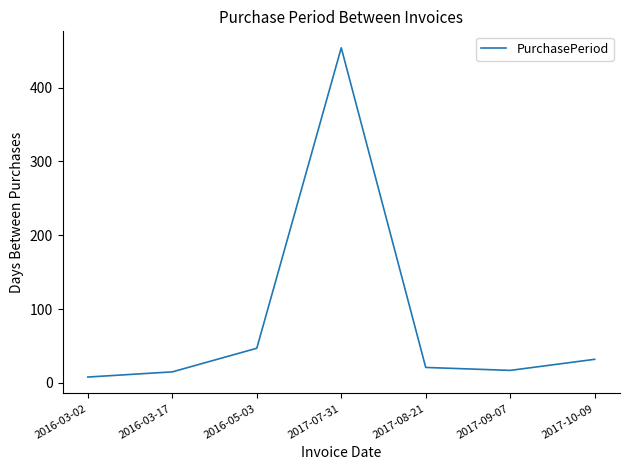

Is it true that the value at 2017-10-09 is 32?

True